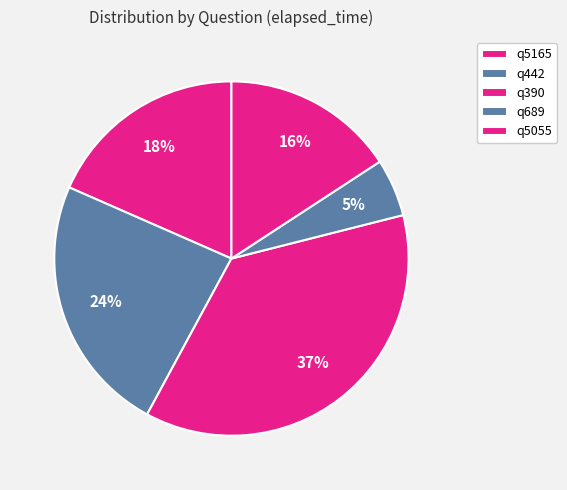

Which category has the smallest portion of the pie?

q689